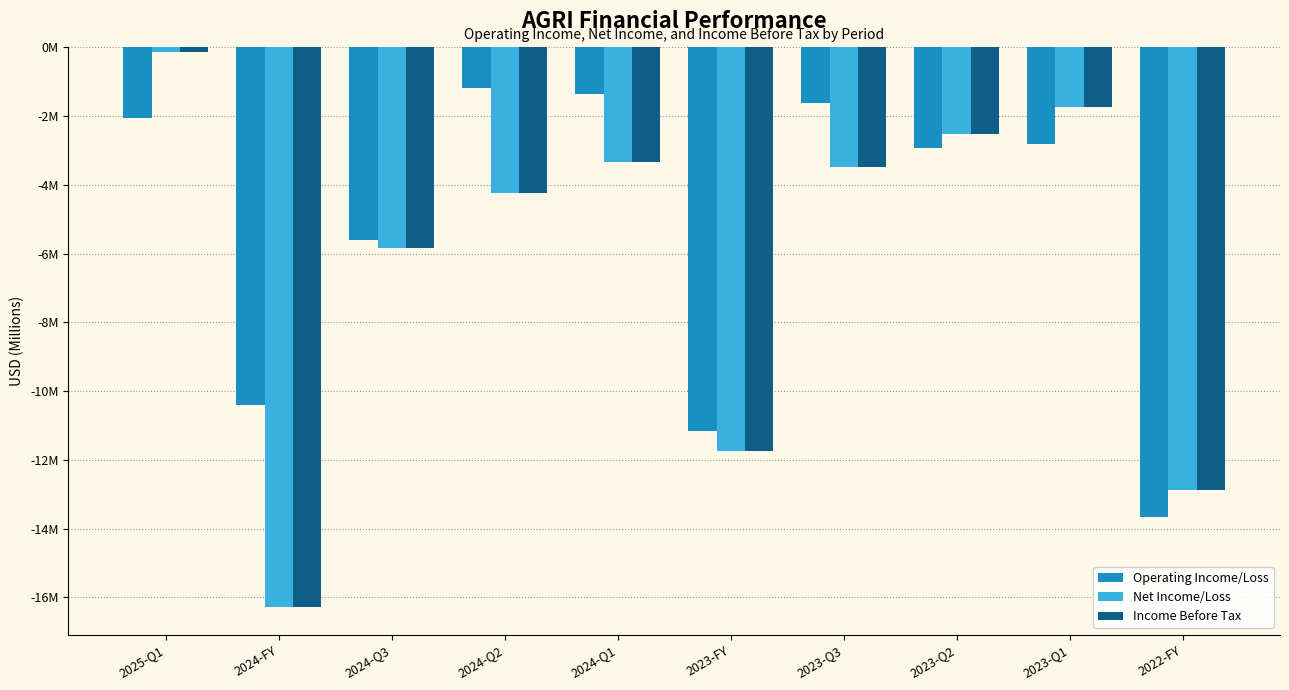

Where is Net Income/Loss nearest to the value -8210135?

2024-Q3